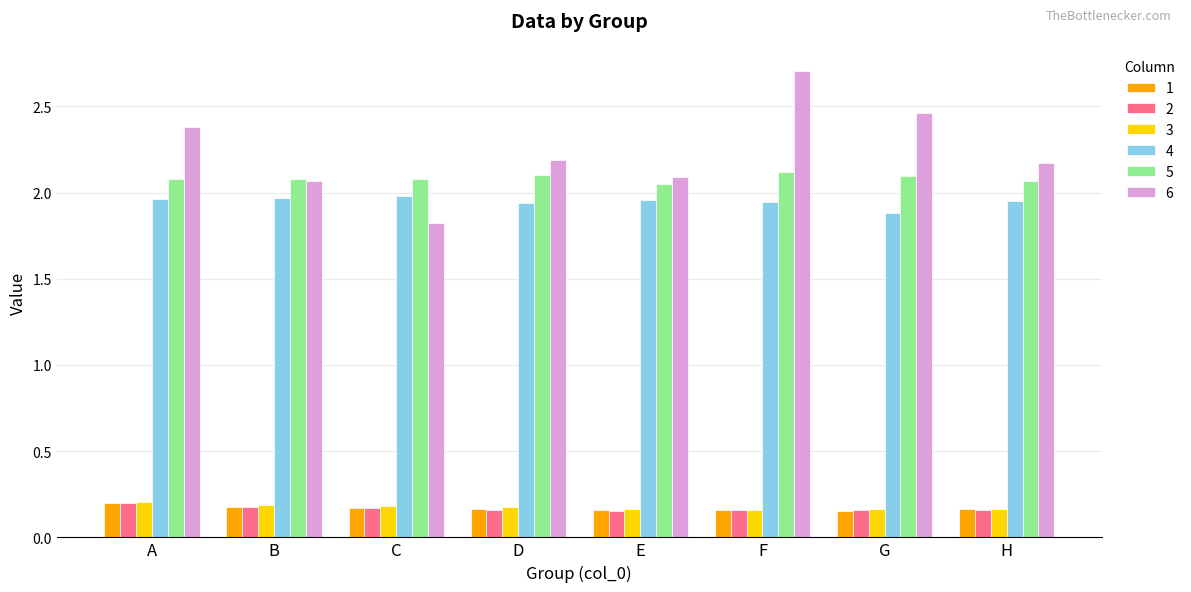

Is it true that 5 equals 0.9 at E?

False